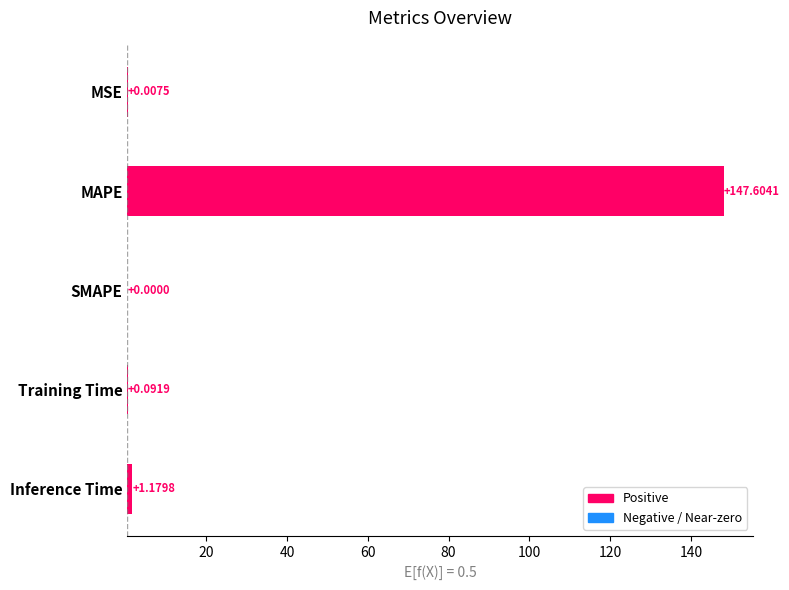

Reading left to right, transcribe all the data shown in this chart.

0=0.0	20=147.6	40=0.0	60=0.1	80=1.2